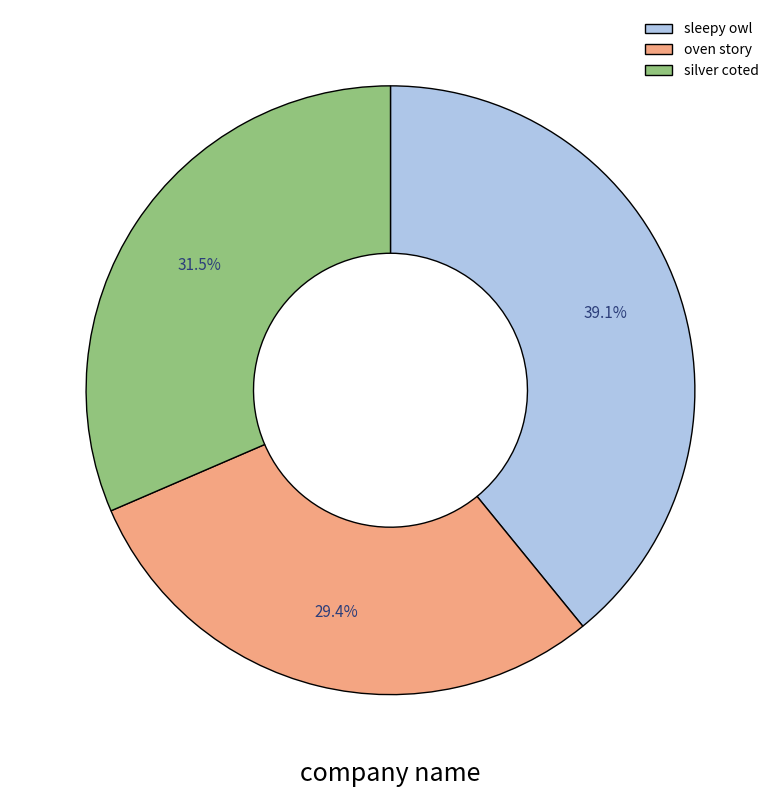

Does oven story account for over 50% of the chart?

No